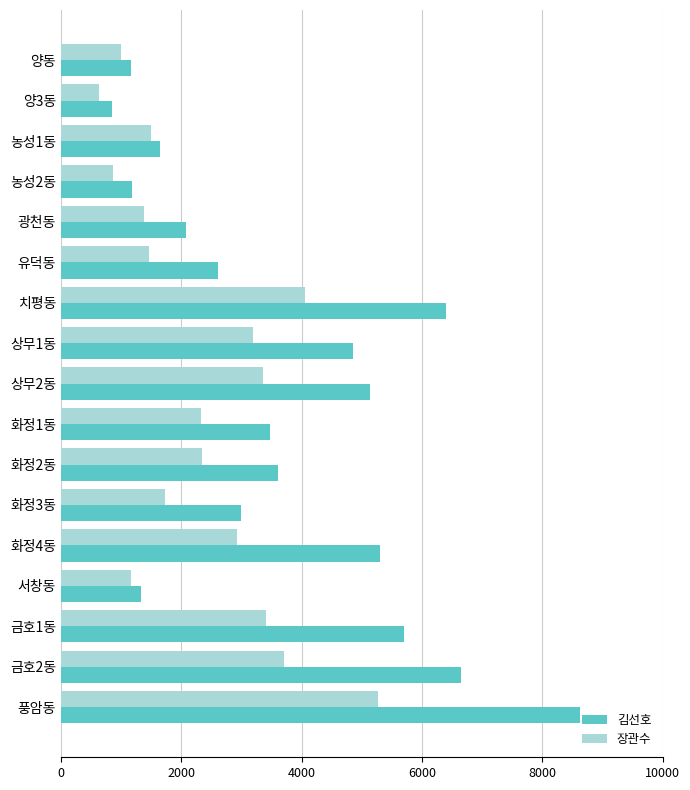

What are all the series names shown in the legend?

김선호, 장관수